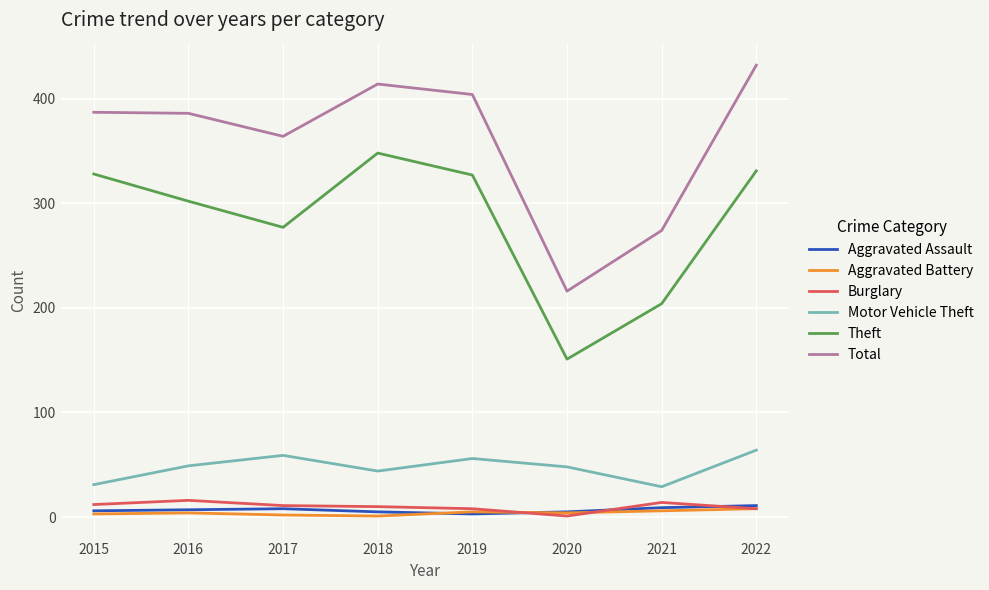

Which series has the largest total across all categories?

Total